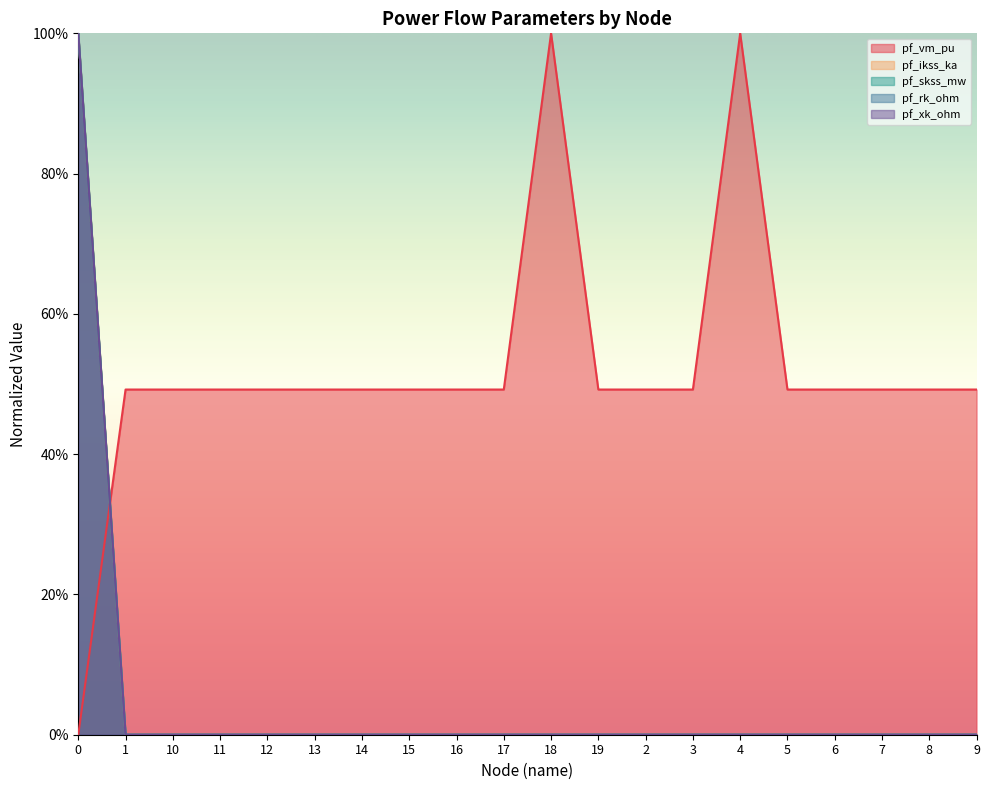

How many categories are shown in the chart?

20